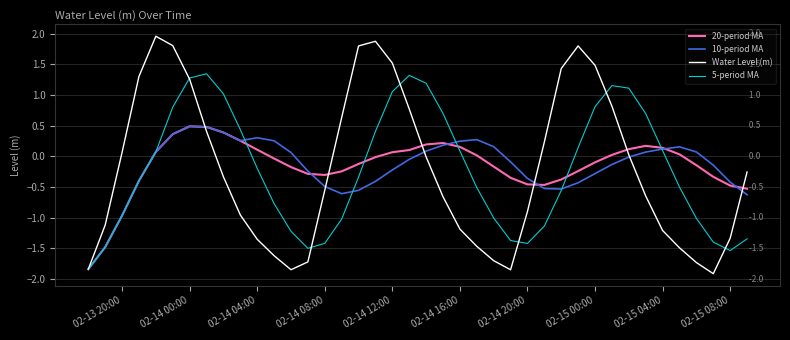

What is the minimum value for Water Level (m)?

-1.9